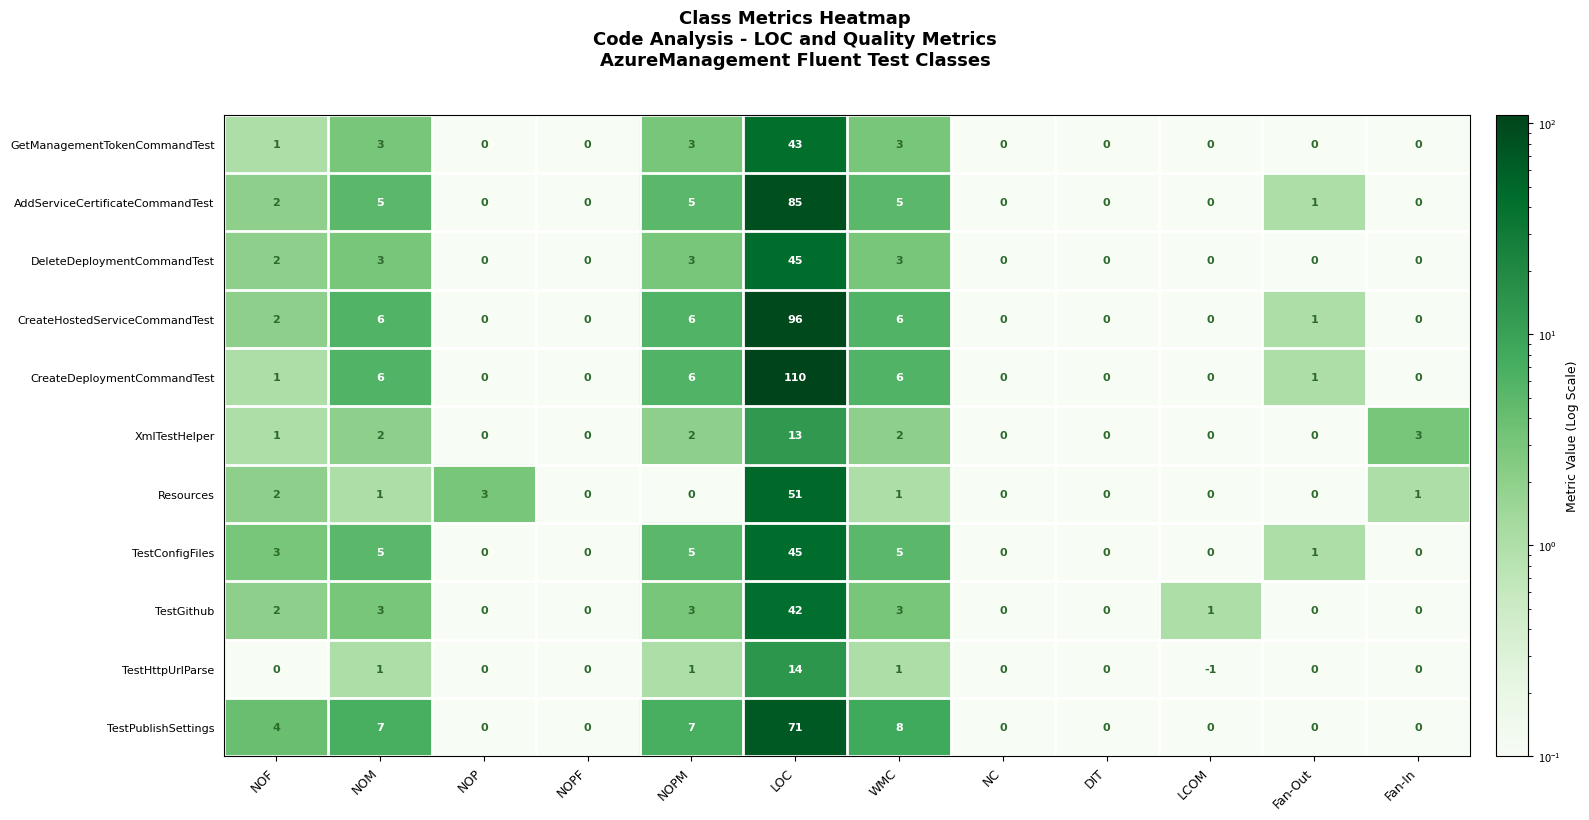

Which series has the largest range (max minus min)?

CreateDeploymentCommandTest